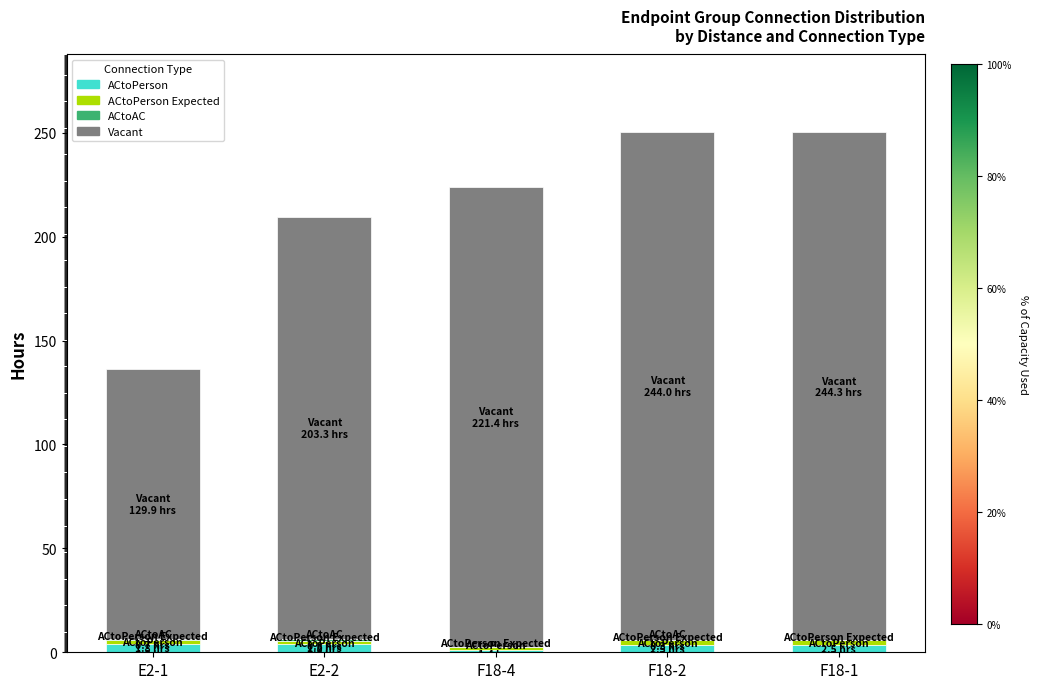

What is the sum of the ACtoPerson values at F18-2 and E2-1?

7.3